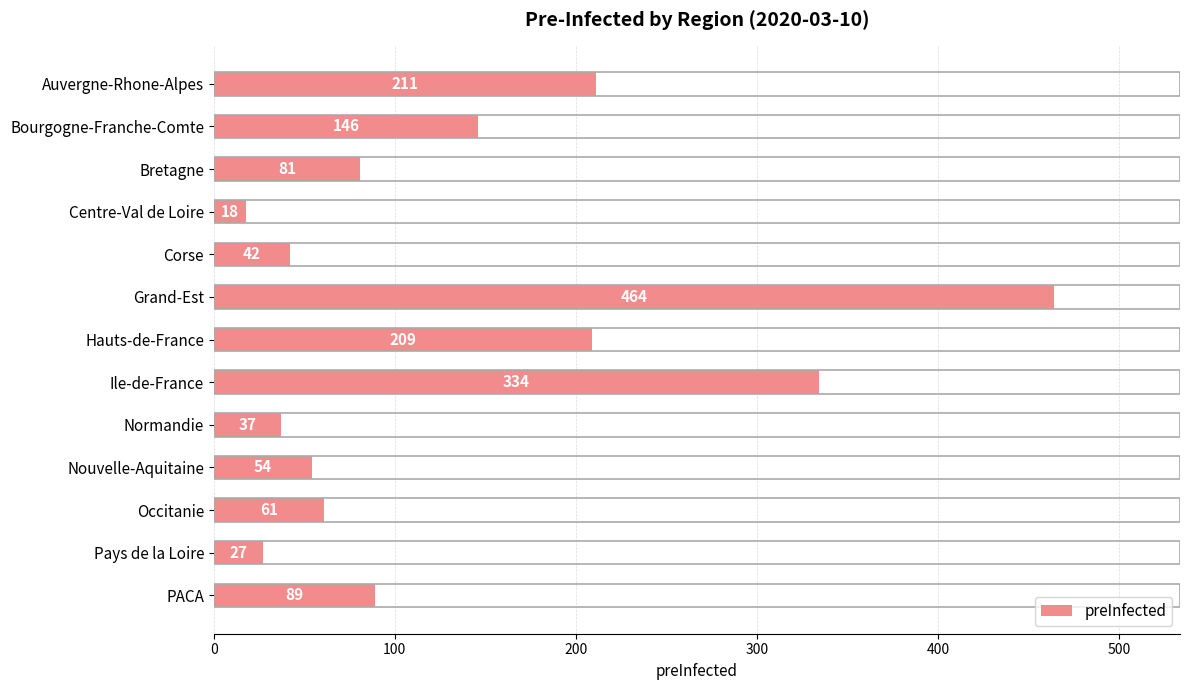

What is the maximum value shown in the chart?

464